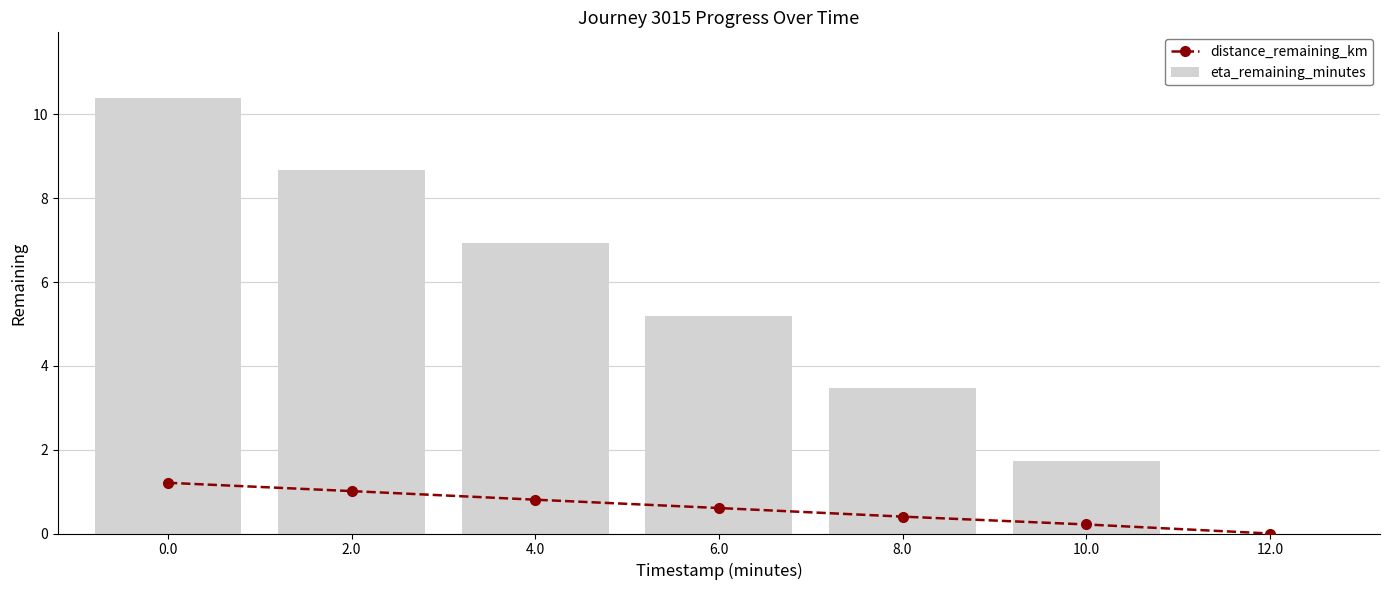

Reading left to right, list all the values displayed in this chart.

distance_remaining_km: 1.2	1.0	0.8	0.6	0.4	0.2	0.0
eta_remaining_minutes: 10.4	8.7	6.9	5.2	3.5	1.7	0.0